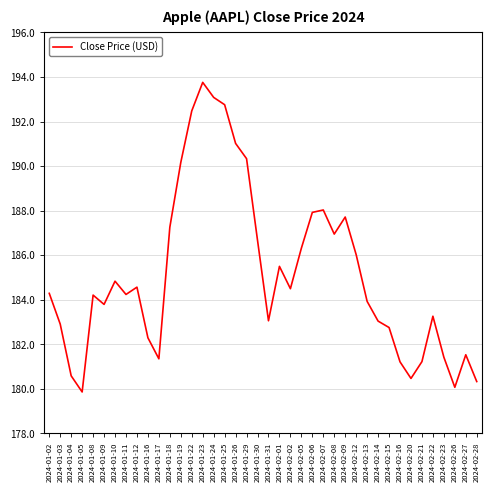

Which label corresponds to the smallest value in the chart?

2024-01-05